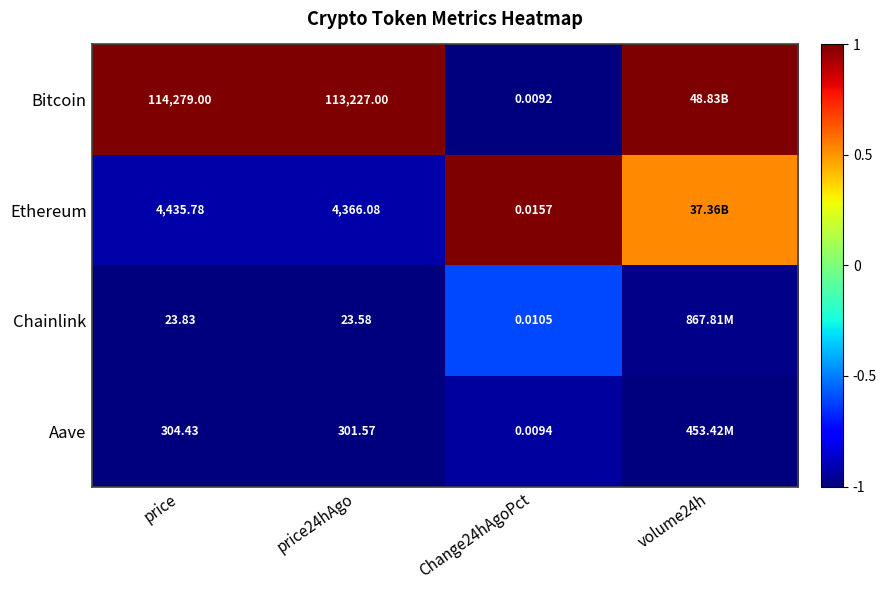

At Change24hAgoPct, list the series in order from smallest to largest.

Bitcoin, Aave, Chainlink, Ethereum